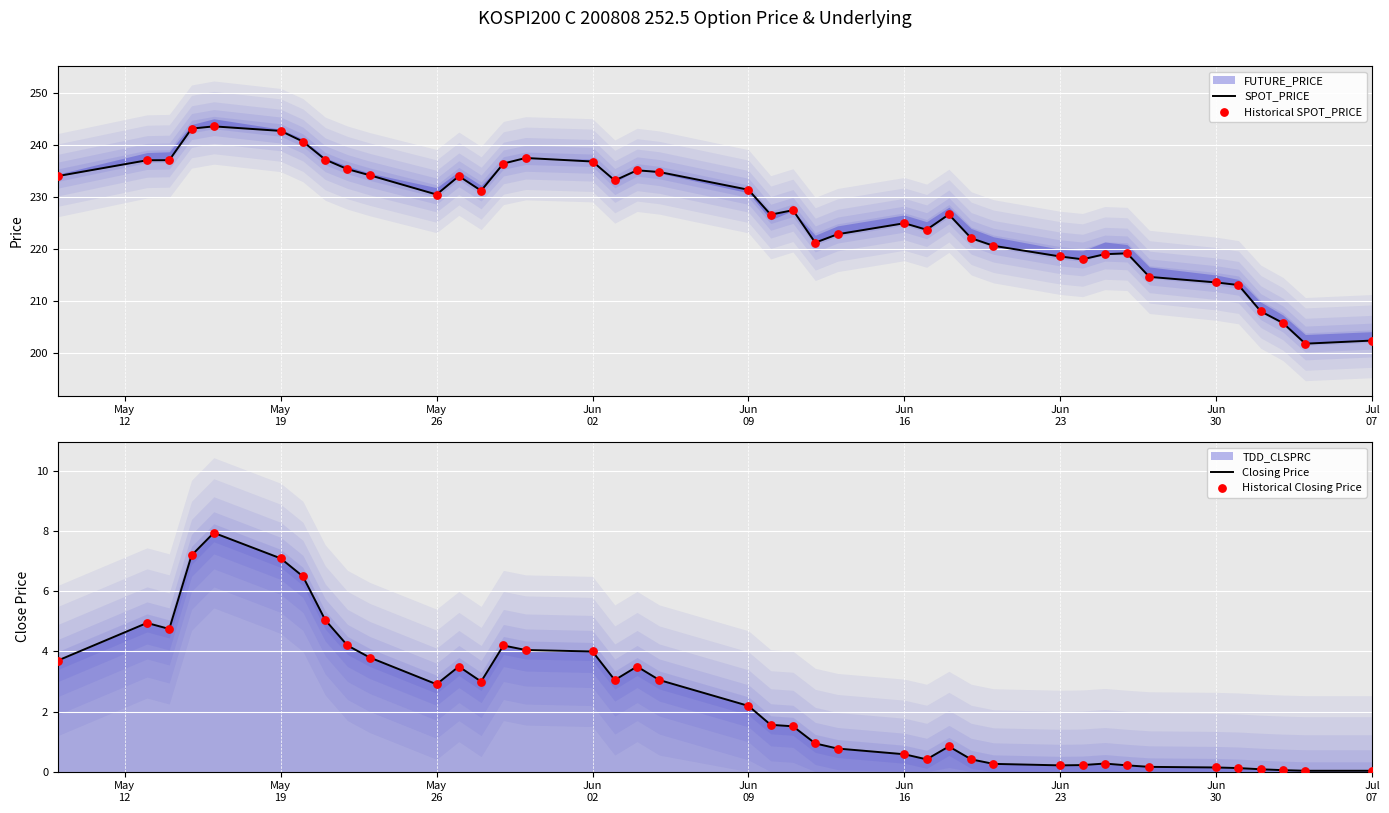

Which series has the largest Y range (max minus min)?

SPOT_PRICE